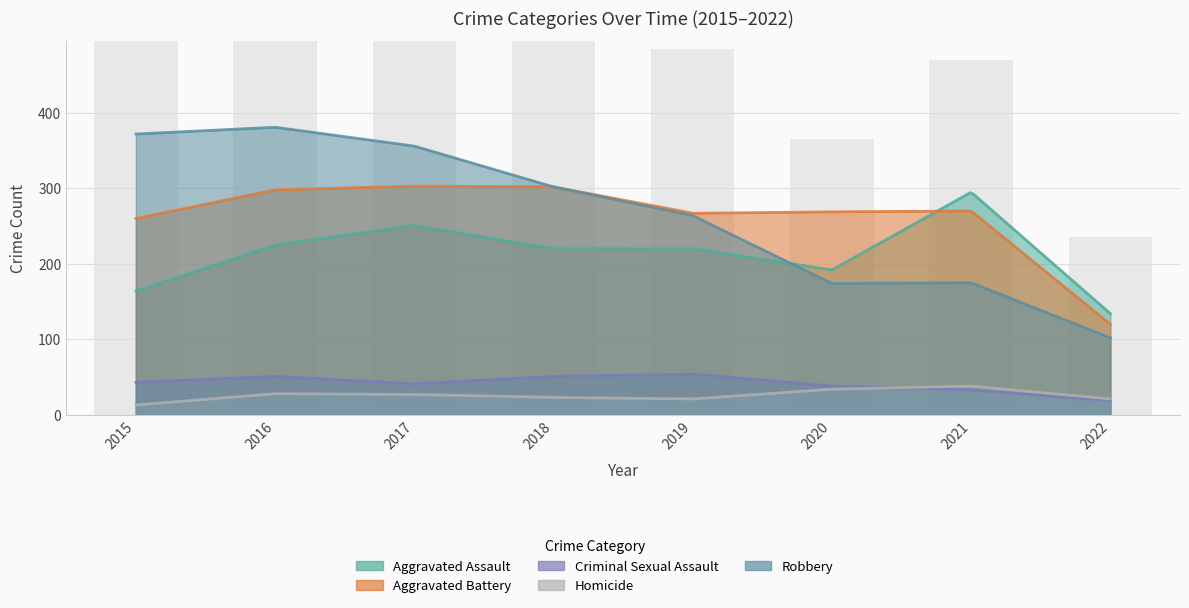

Are the bars grouped side by side (vs. stacked)?

Yes